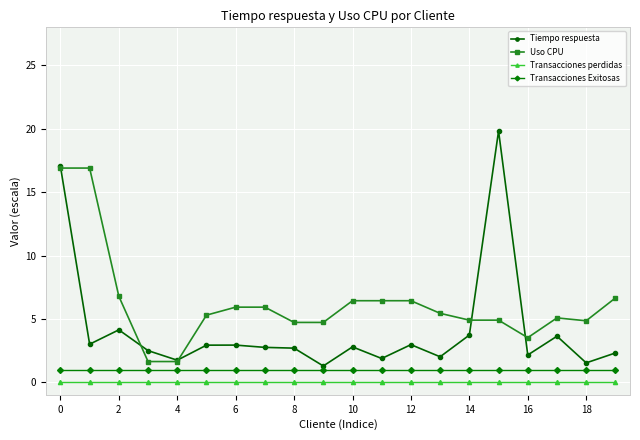

Which series has the widest spread of values?

Tiempo respuesta